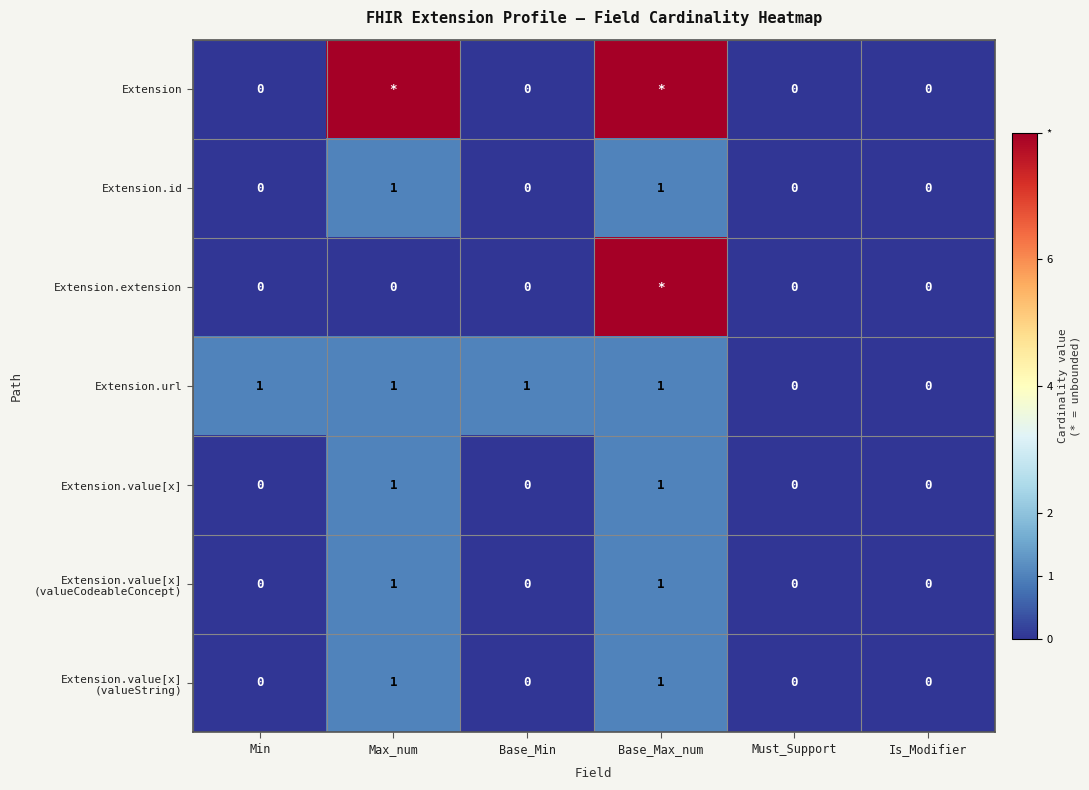

True or false: Extension.url has a value of 1 at Base_Min.

True